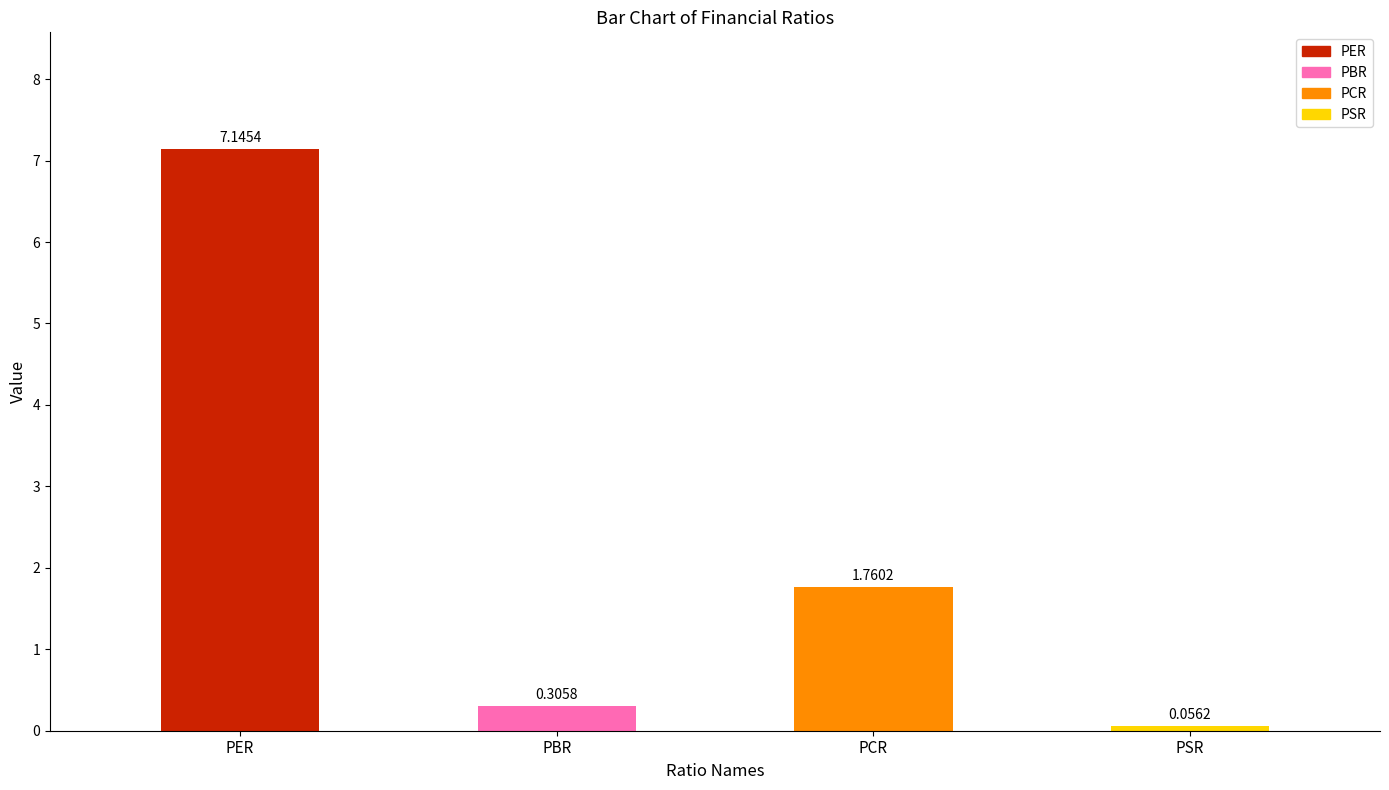

What is the difference between the second highest and second lowest values?

1.5